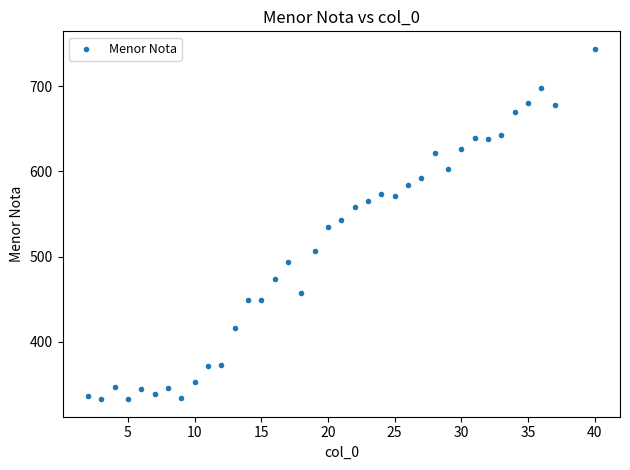

What is the range of X values (max minus min)?

38.0